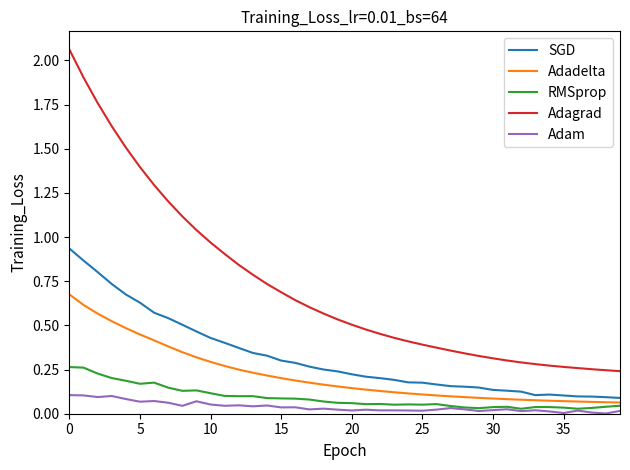

Which series has the widest spread of values?

Adagrad